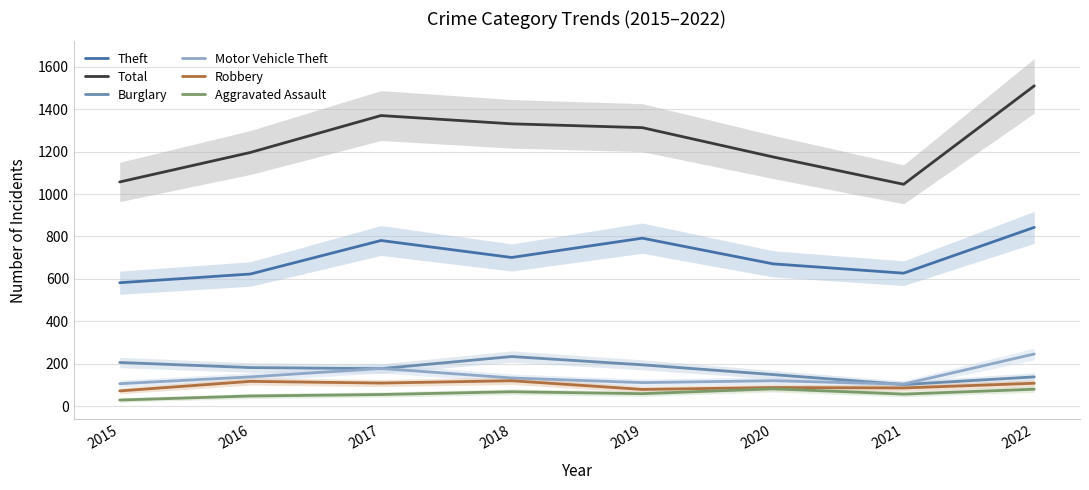

What is the smallest value displayed?

29